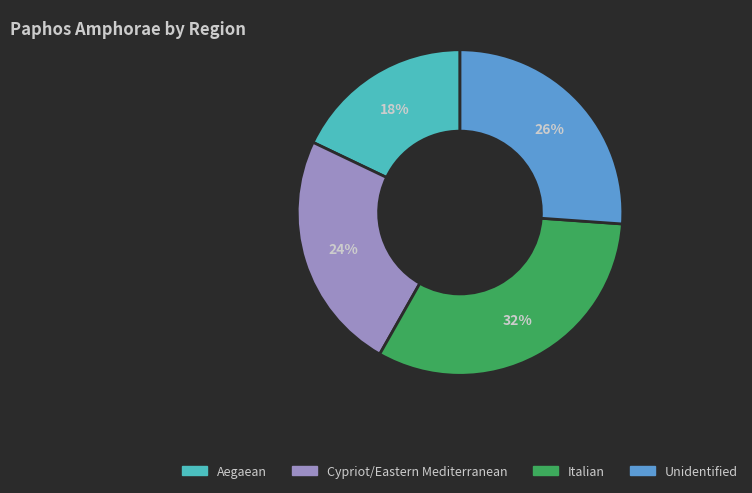

How many slices are in this pie chart?

4